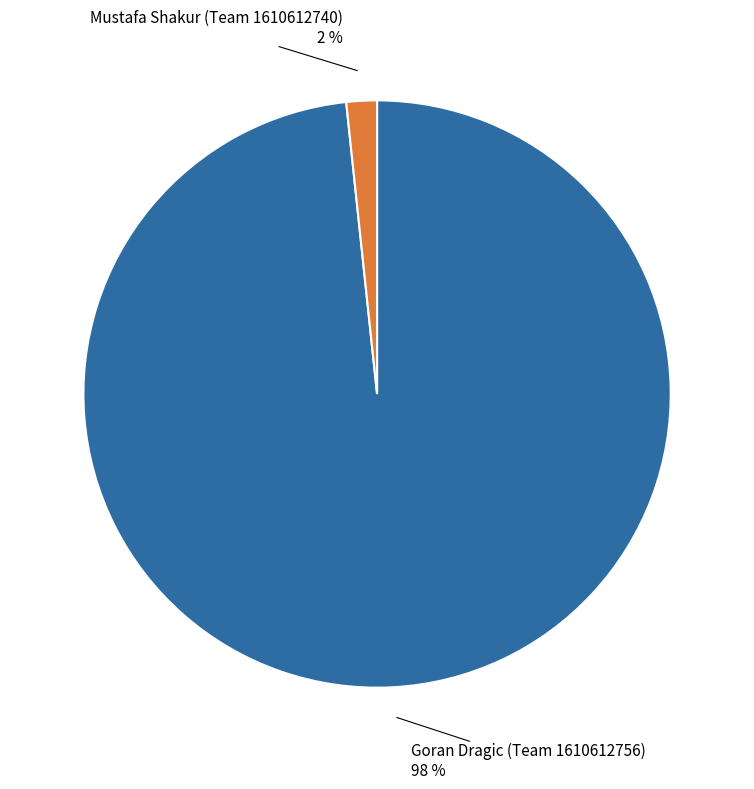

Does any single category account for the majority?

Yes